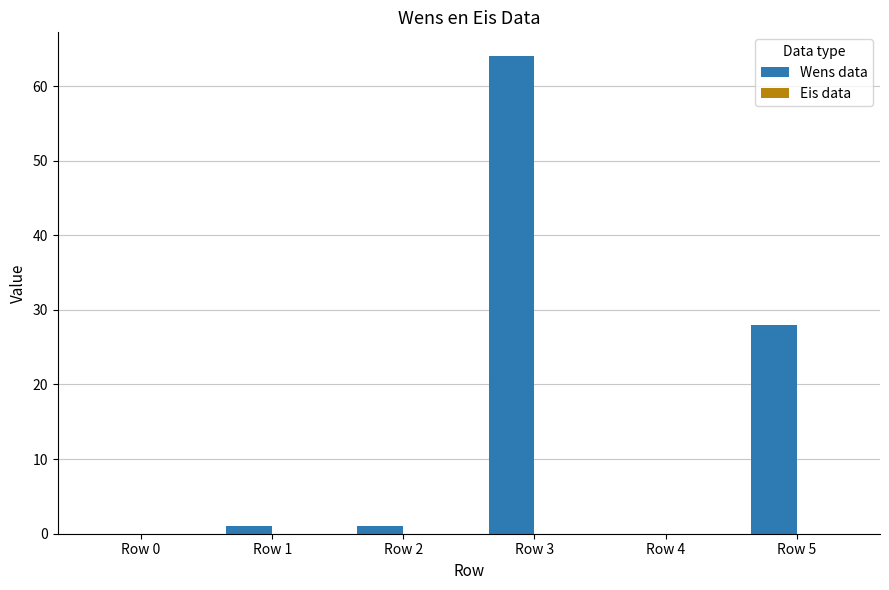

Which has a higher value, Row 0 or Row 3?

Row 3